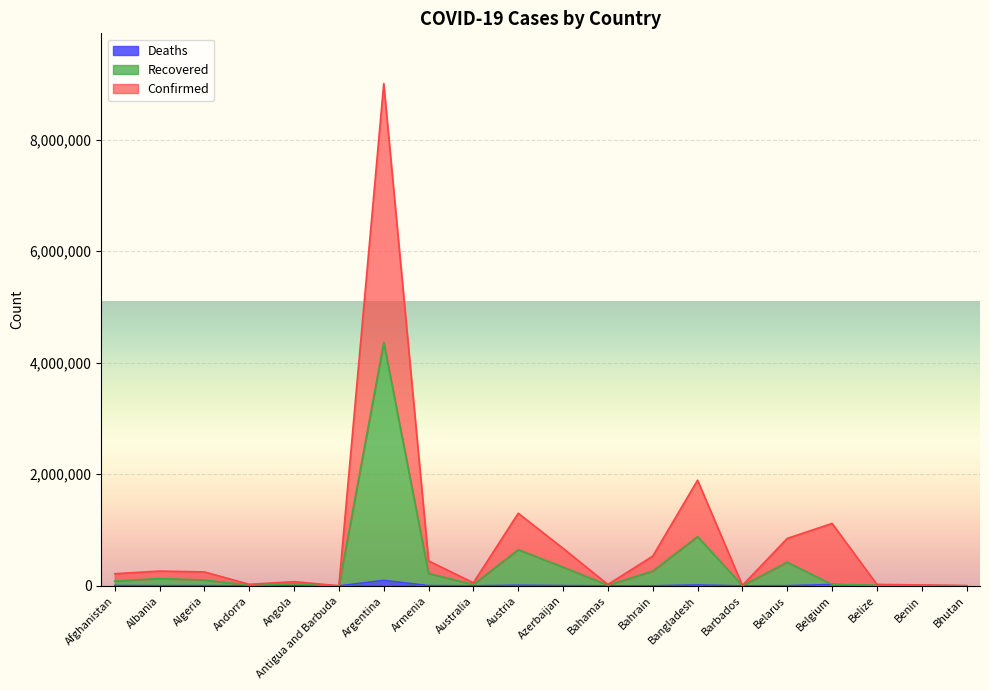

What is the smallest value displayed?

1